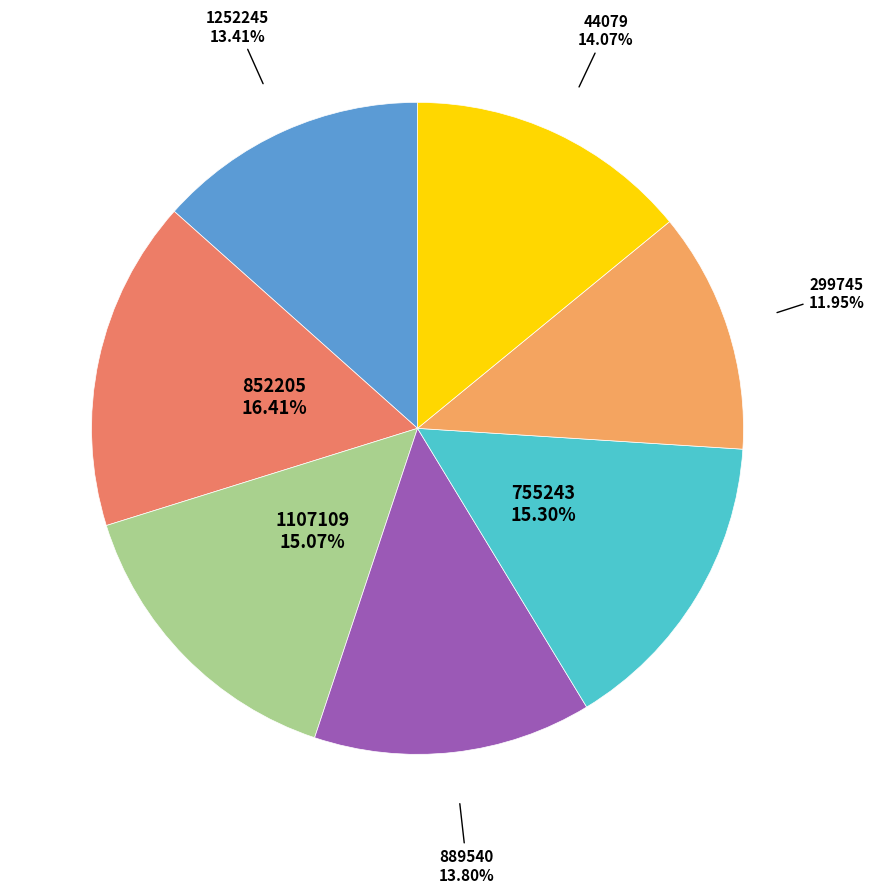

Is there any slice that represents more than half of the pie?

No